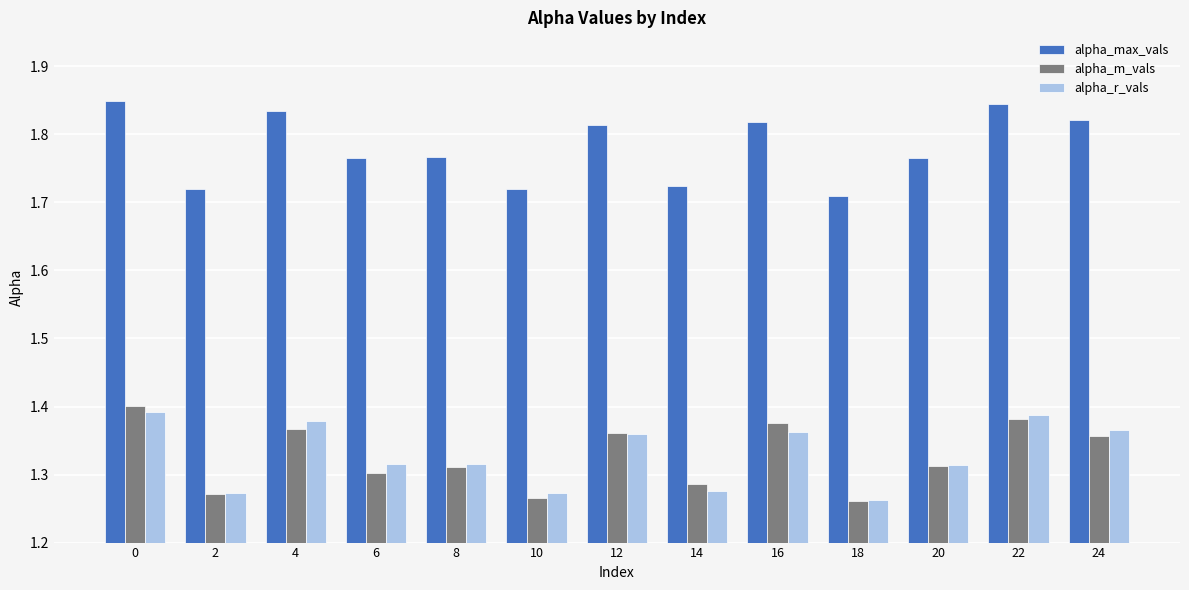

How many alpha_r_vals values are between 1 and 2?

13